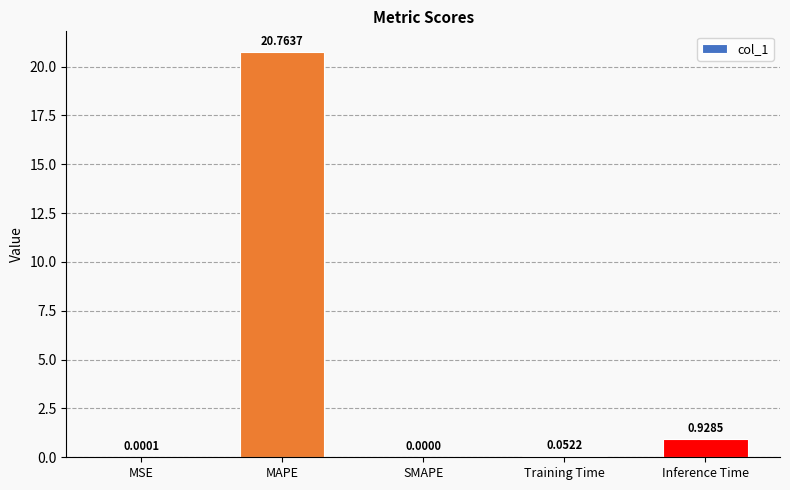

Which has a higher value, Inference Time or MAPE?

MAPE